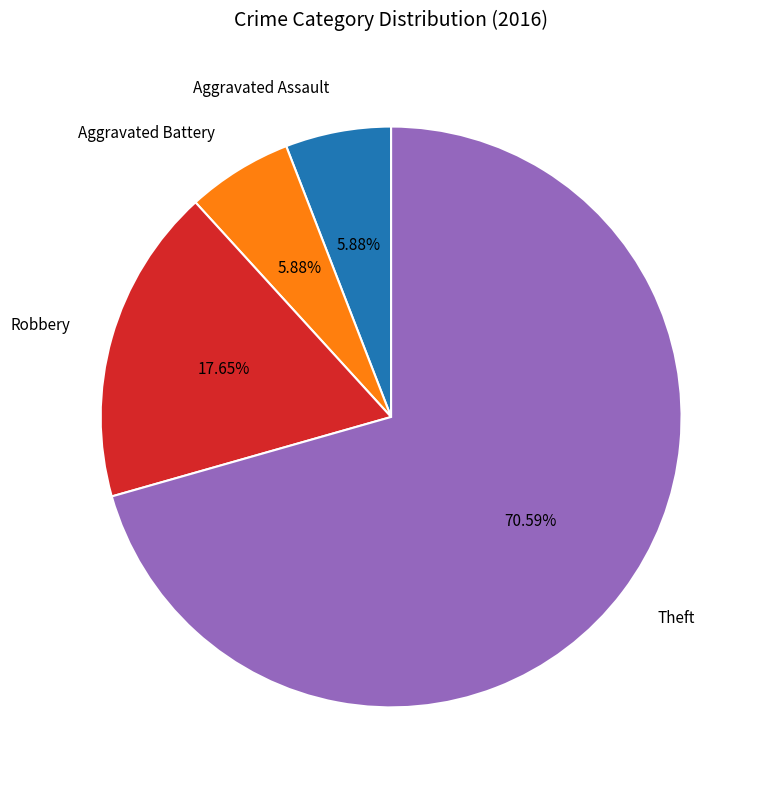

How many segments does this pie chart have?

4